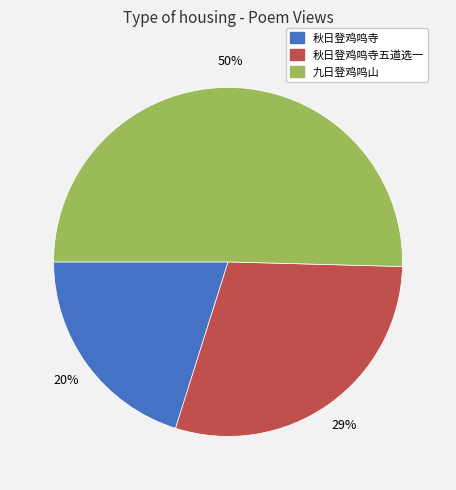

Is there a majority slice in this chart?

Yes